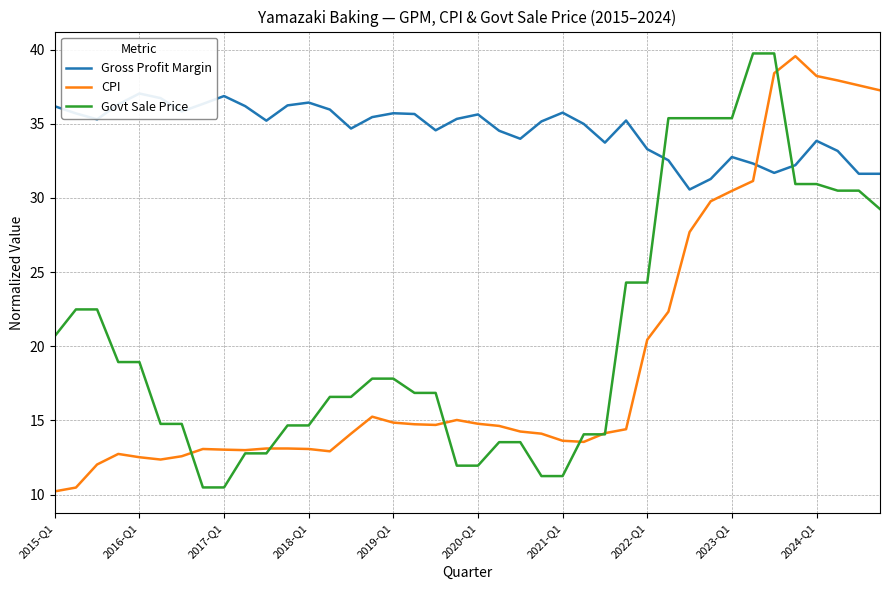

At which label is CPI closest to 24?

29